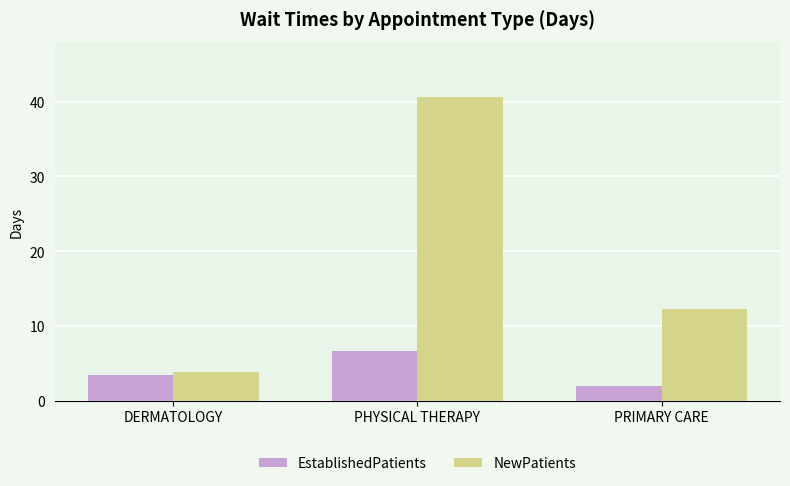

What is the smallest value displayed?

2.0